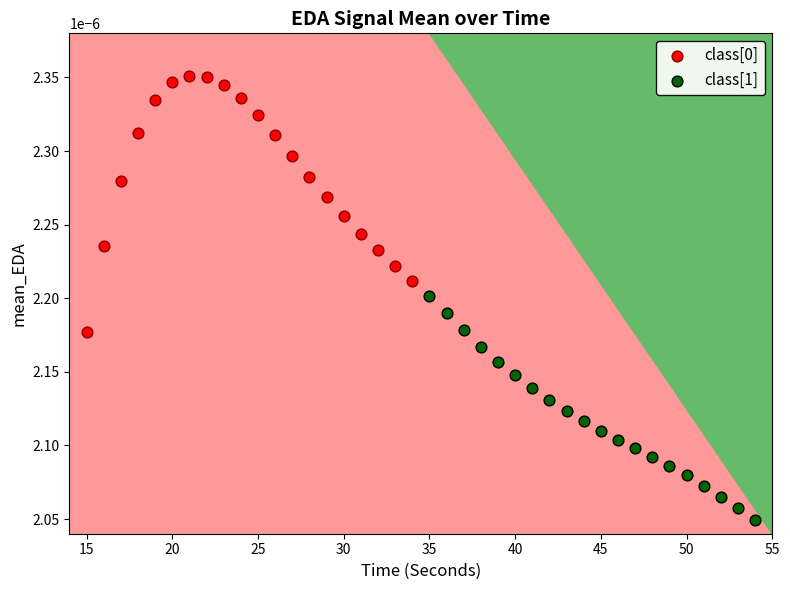

Which series contains the lowest Y value?

class[1]